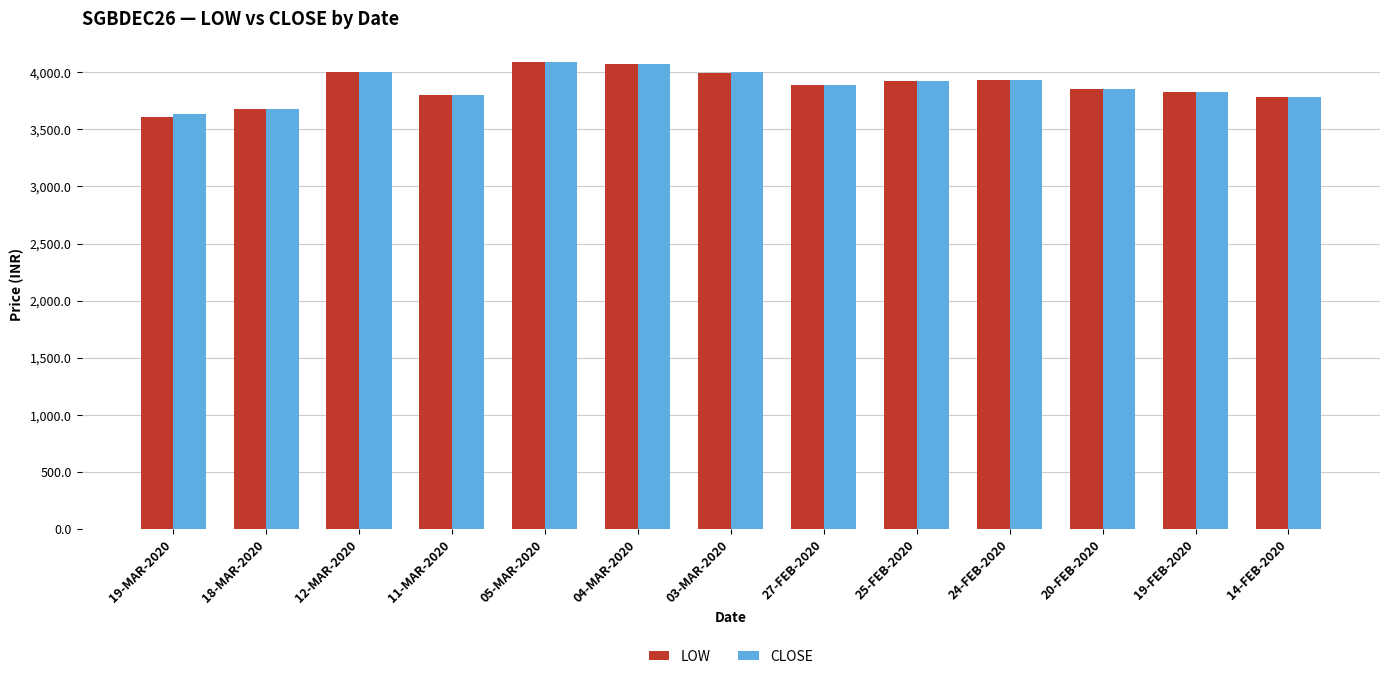

What are all the series names shown in the legend?

LOW, CLOSE